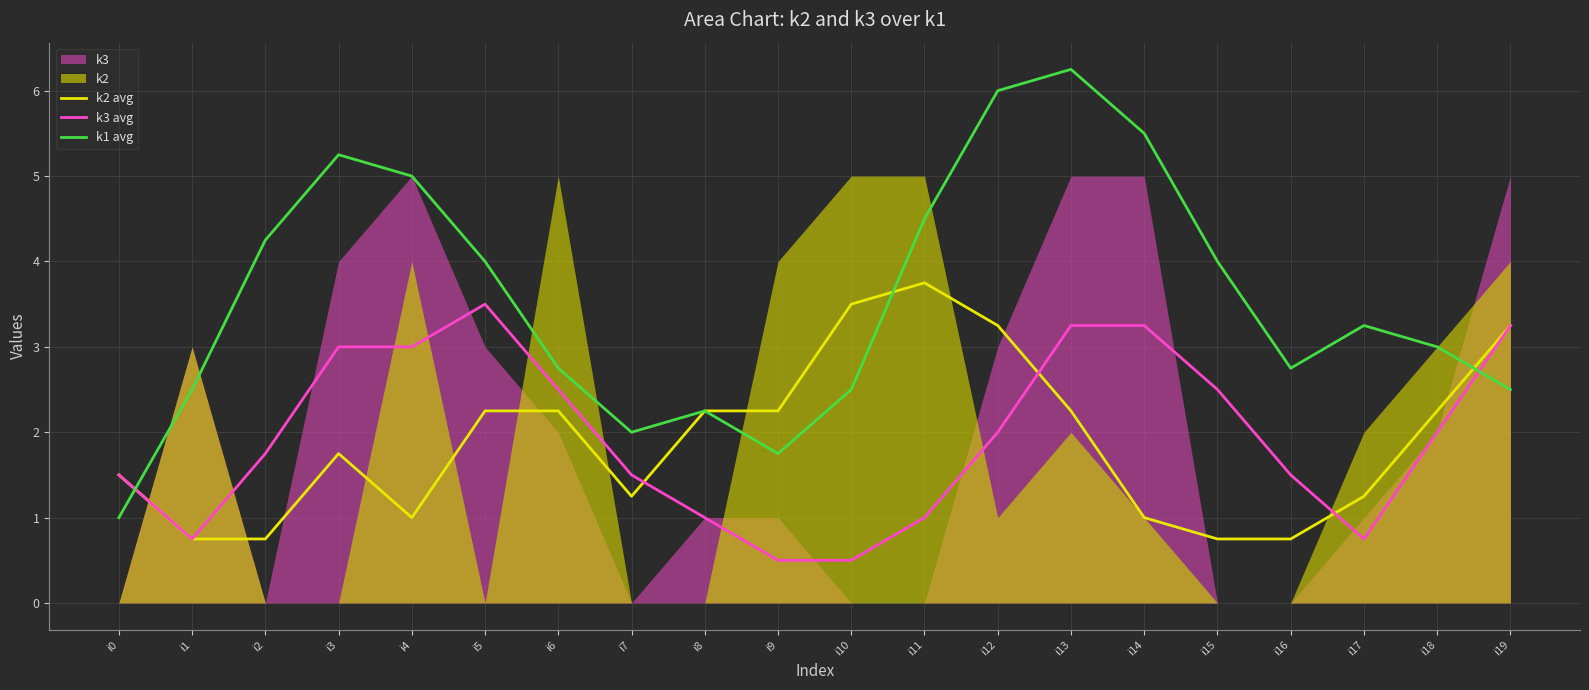

In k1 avg, how many points are lower than both neighbors (excluding endpoints)?

3